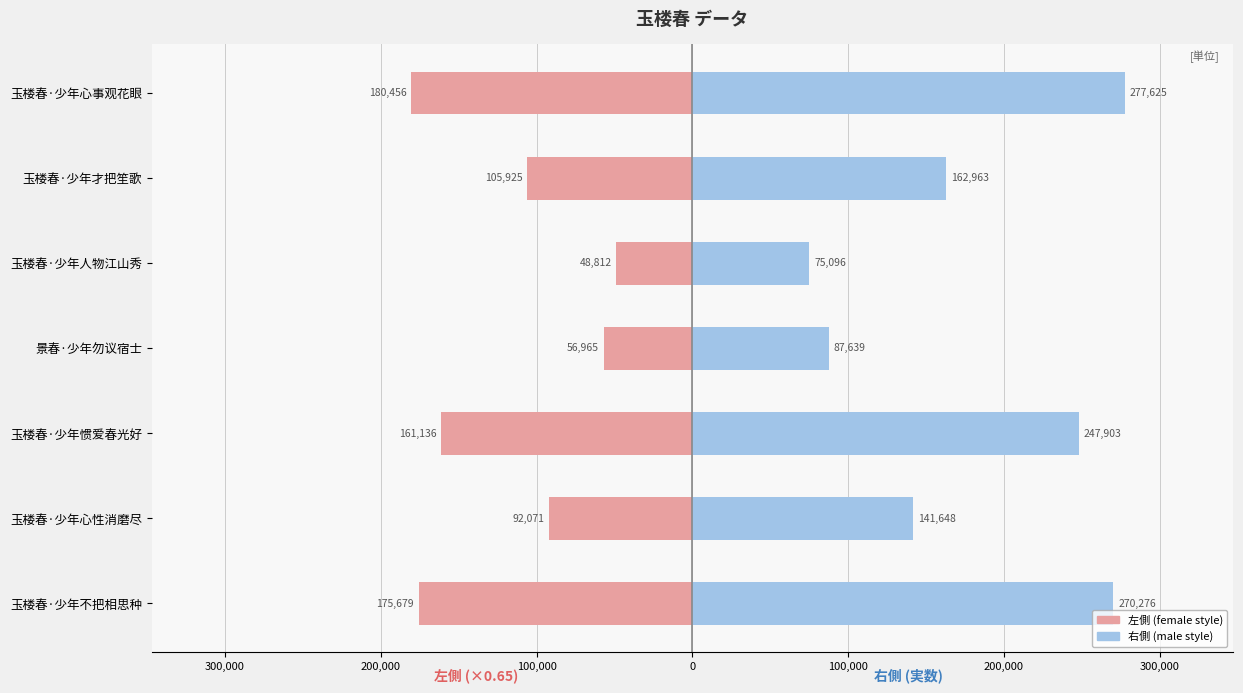

What is the greatest value displayed?

277625.0